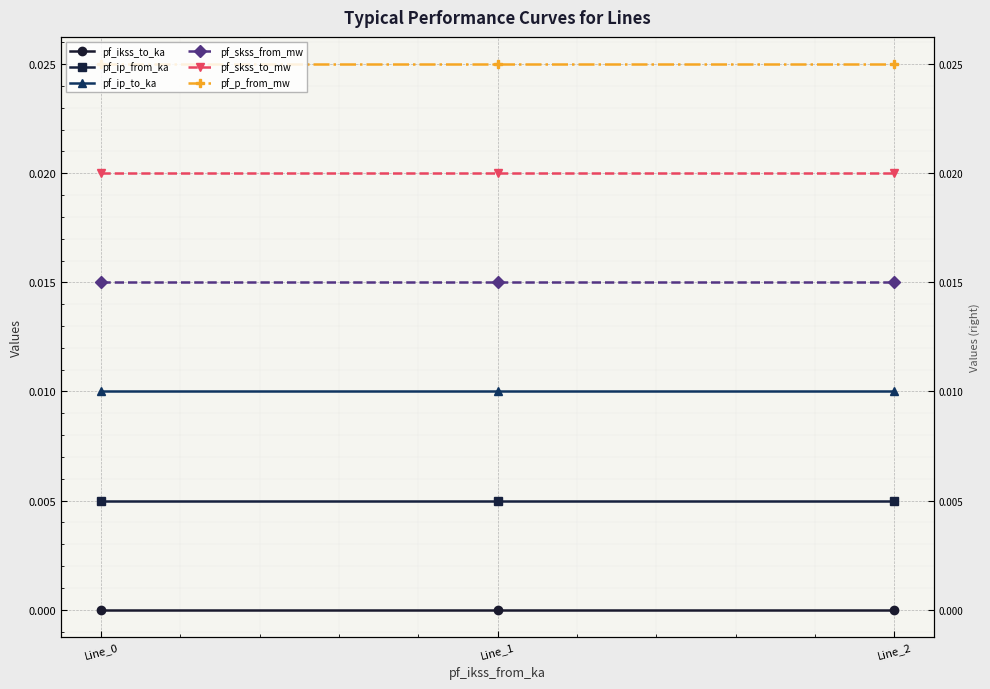

Where is pf_skss_to_mw nearest to the value 0?

Line_0